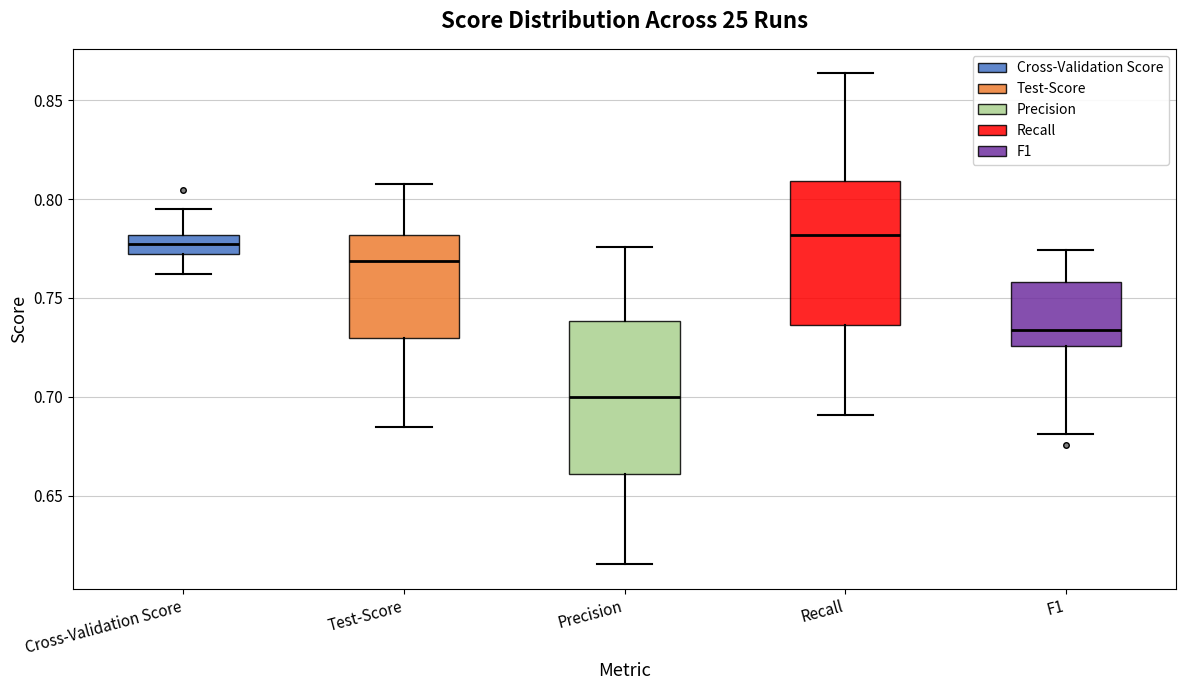

Reading left to right, read every box against the y-axis: the position of its median line, the range the box covers, and the ends of its whiskers. The values are not printed on the chart, so give them approximately, as read against the axis.

Cross-Validation Score: median 0.775, box 0.770 to 0.780, whiskers 0.760 to 0.795
Test-Score: median 0.770, box 0.730 to 0.780, whiskers 0.685 to 0.810
Precision: median 0.700, box 0.660 to 0.740, whiskers 0.615 to 0.775
Recall: median 0.780, box 0.735 to 0.810, whiskers 0.690 to 0.865
F1: median 0.735, box 0.725 to 0.760, whiskers 0.680 to 0.775